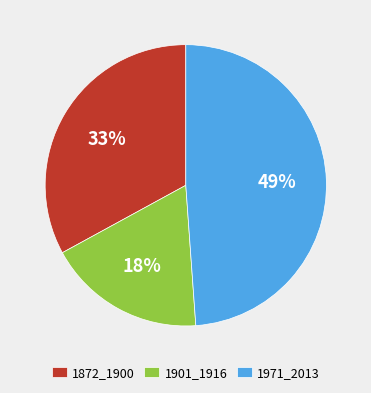

Does any single category account for the majority?

No